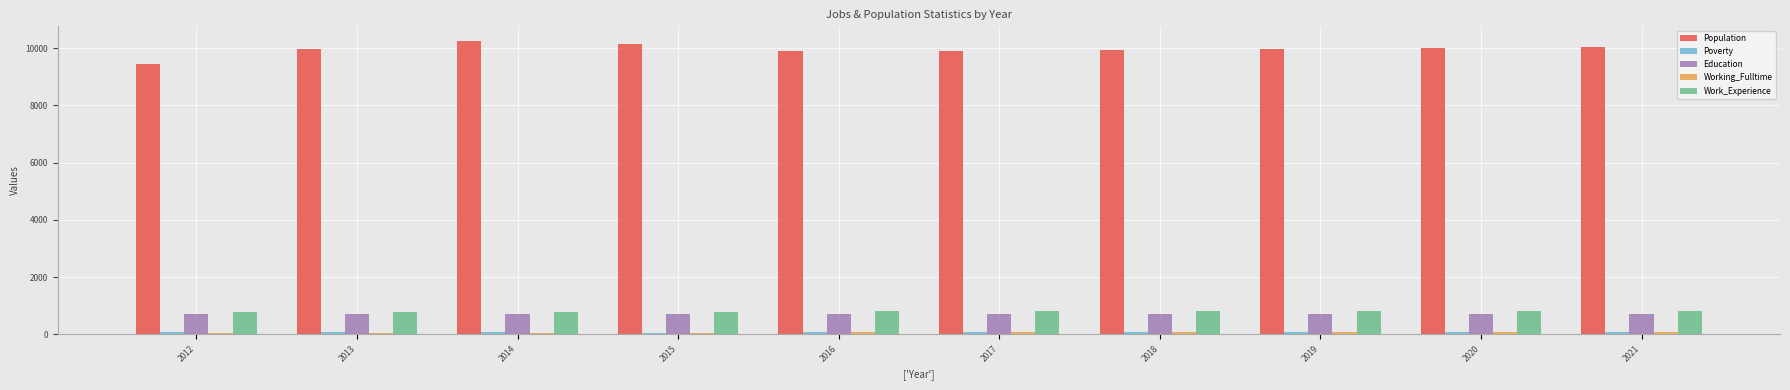

What is the sum of all Work_Experience values?

7929